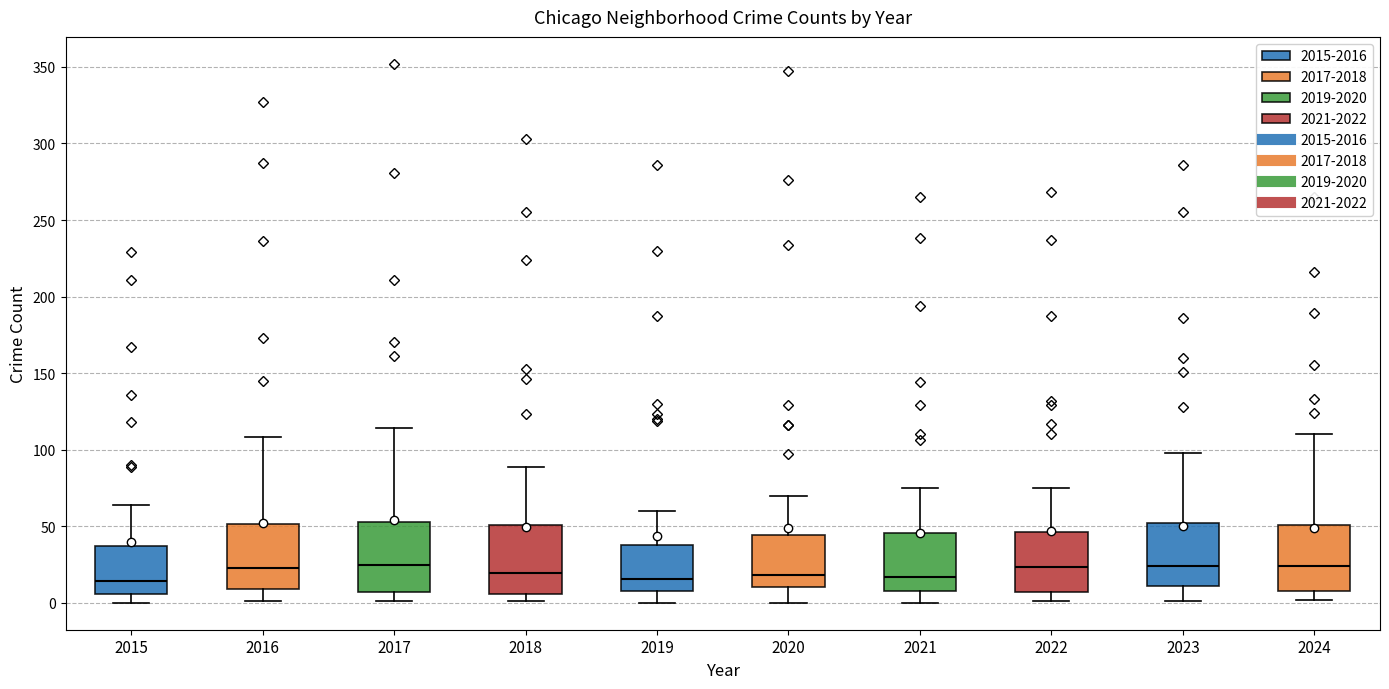

Reading left to right, read every box against the y-axis: the position of its median line, the range the box covers, and the ends of its whiskers. The values are not printed on the chart, so give them approximately, as read against the axis.

2015: median 15, box 5 to 35, whiskers 0 to 65
2016: median 25, box 10 to 50, whiskers 0 to 110
2017: median 25, box 5 to 55, whiskers 0 to 115
2018: median 20, box 5 to 50, whiskers 0 to 90
2019: median 15, box 10 to 40, whiskers 0 to 60
2020: median 20, box 10 to 45, whiskers 0 to 70
2021: median 15, box 10 to 45, whiskers 0 to 75
2022: median 25, box 5 to 45, whiskers 0 to 75
2023: median 25, box 10 to 50, whiskers 0 to 100
2024: median 25, box 10 to 50, whiskers 0 to 110